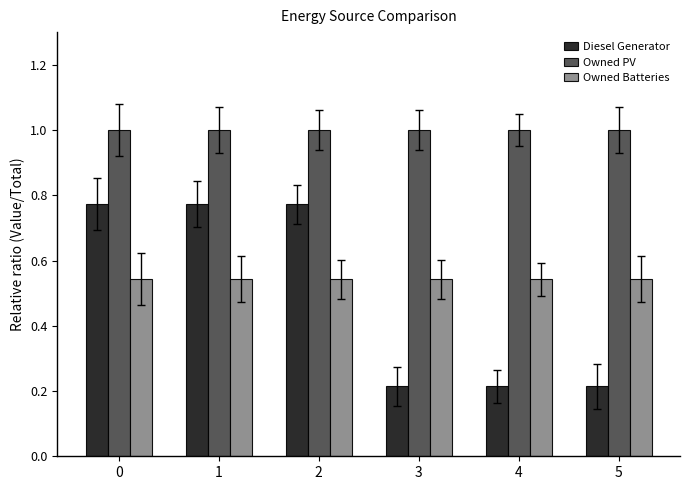

Count the number of categories in the chart.

6